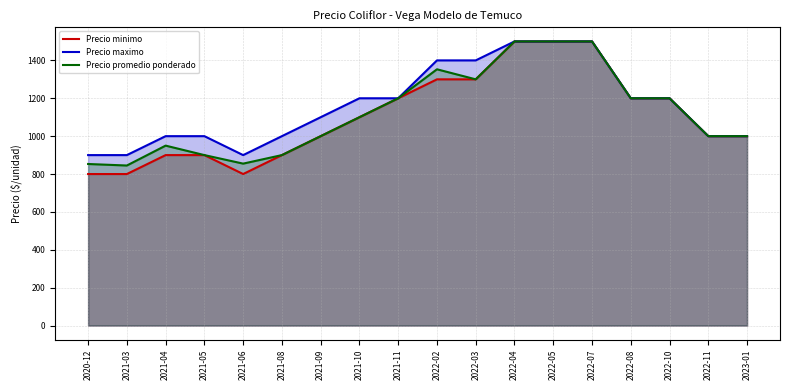

What is the label of the 12th point from the right?

2021-09